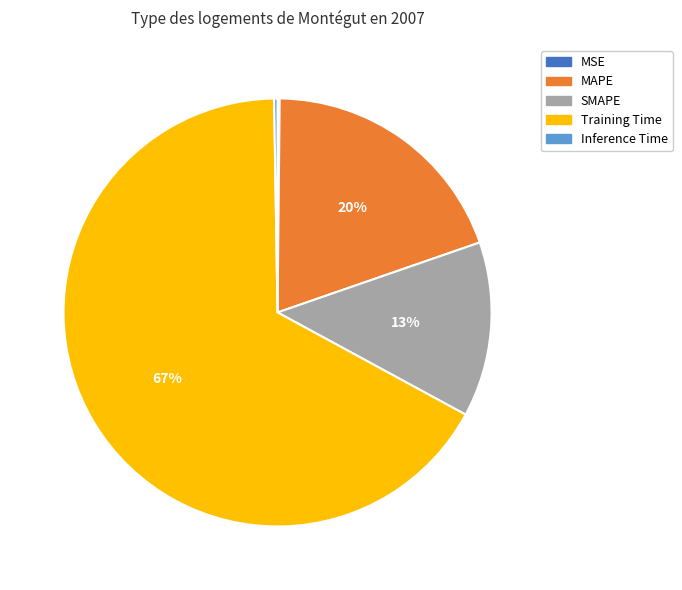

The SMAPE slice represents 23% of the pie. True or false?

False